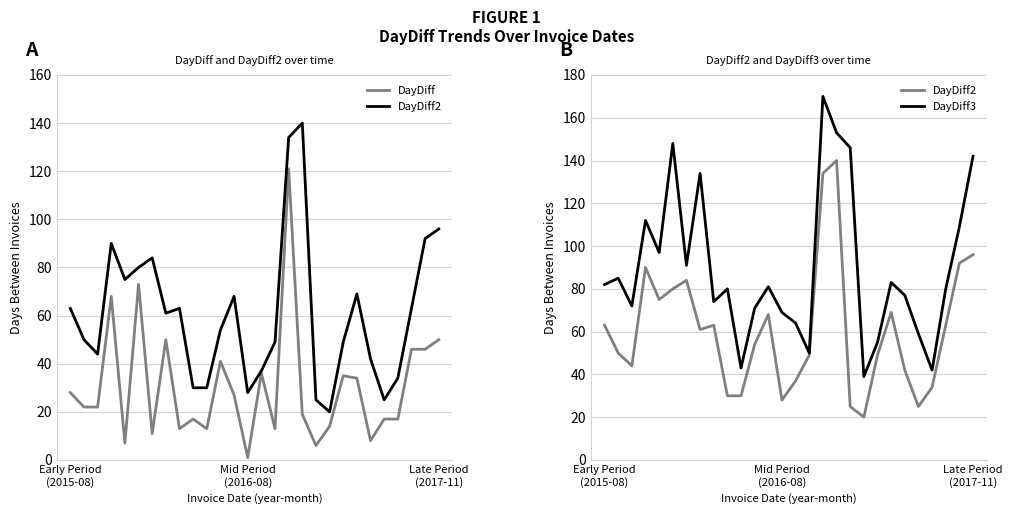

Which series has the widest spread of values?

DayDiff3